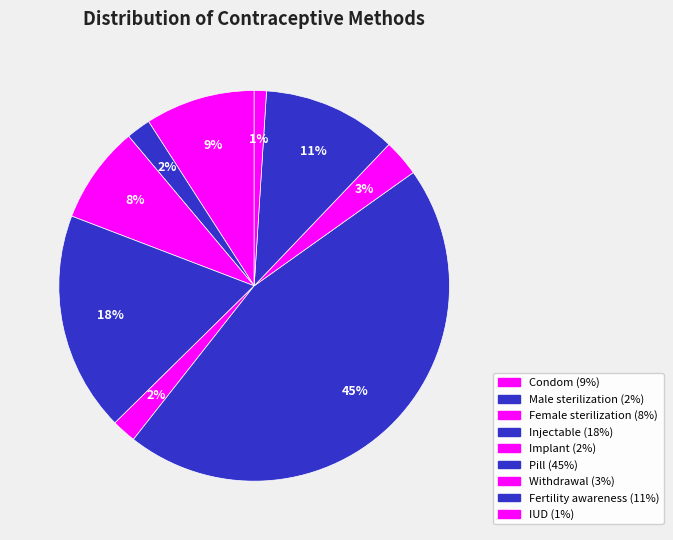

What is the largest slice in the pie chart?

Pill